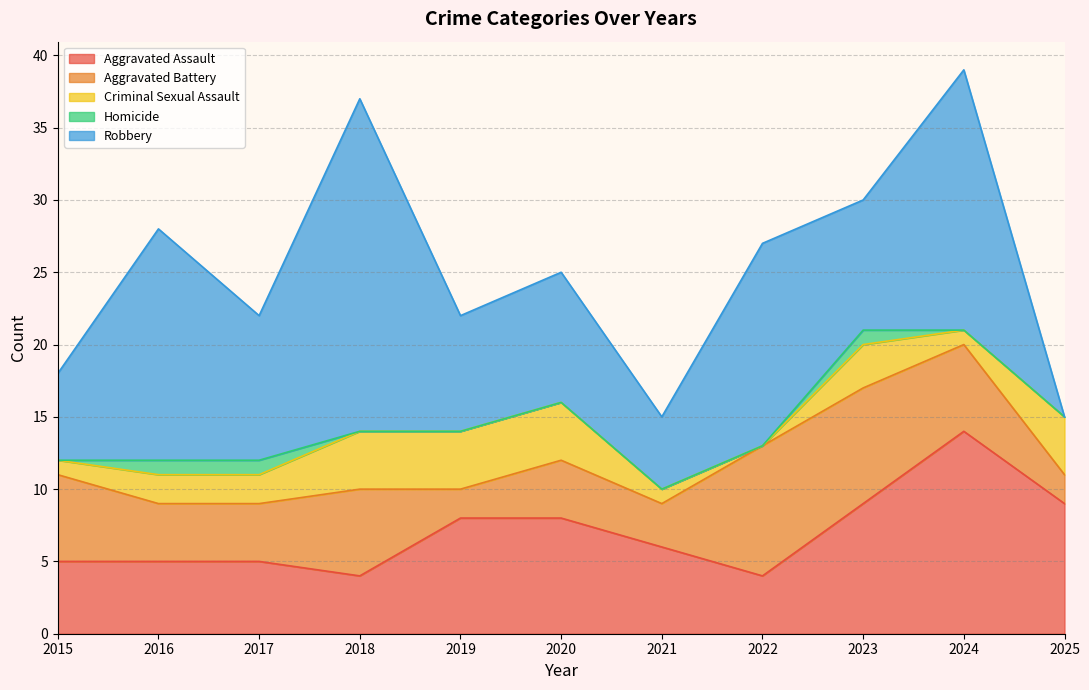

Rank the series by their maximum value, from lowest to highest.

Homicide, Criminal Sexual Assault, Aggravated Battery, Aggravated Assault, Robbery